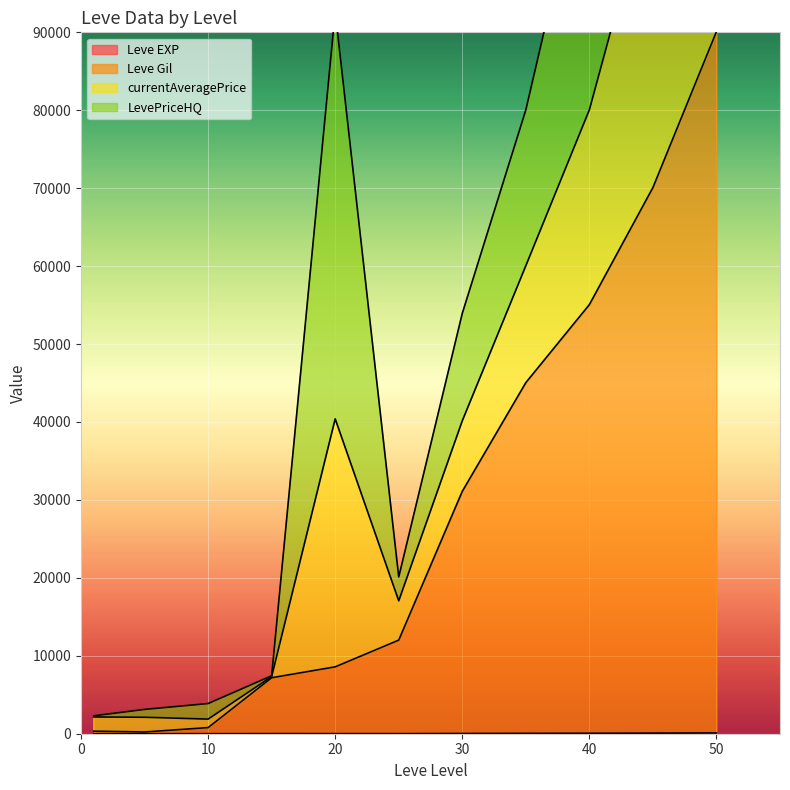

Which series has the largest total across all categories?

currentAveragePrice